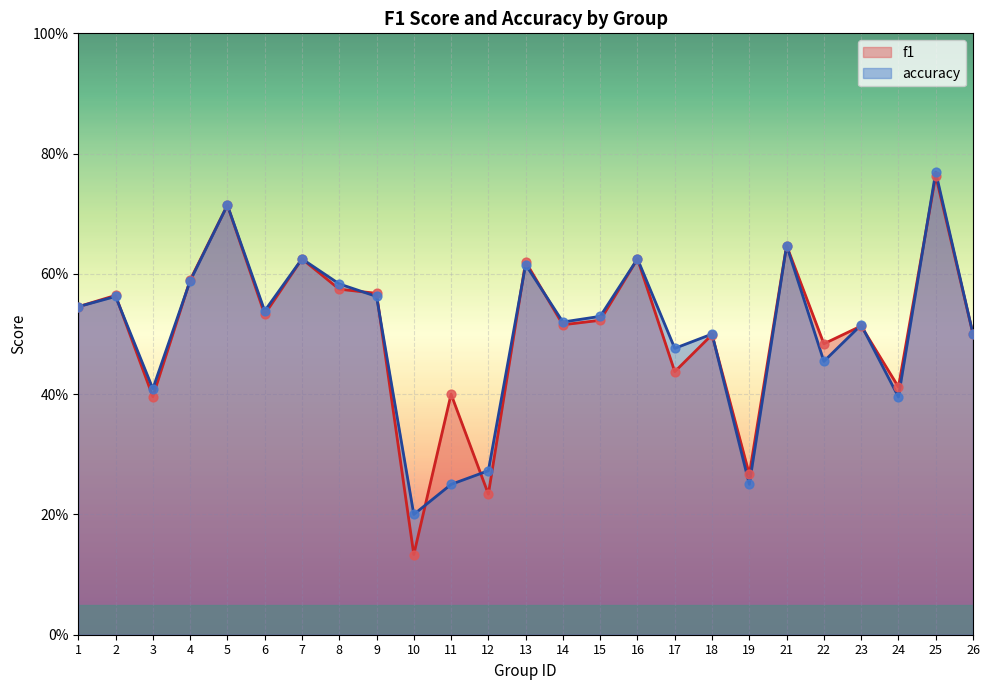

Which series has the largest total across all categories?

f1